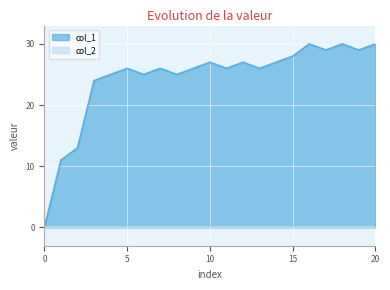

Which series has the largest range (max minus min)?

col_1